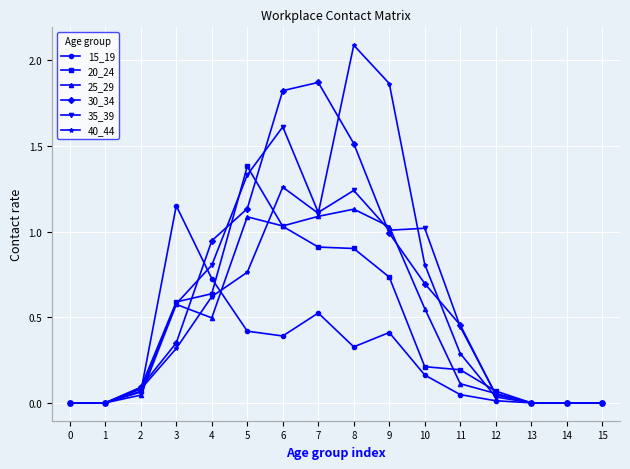

At which category does 30_34 reach its first local peak?

7